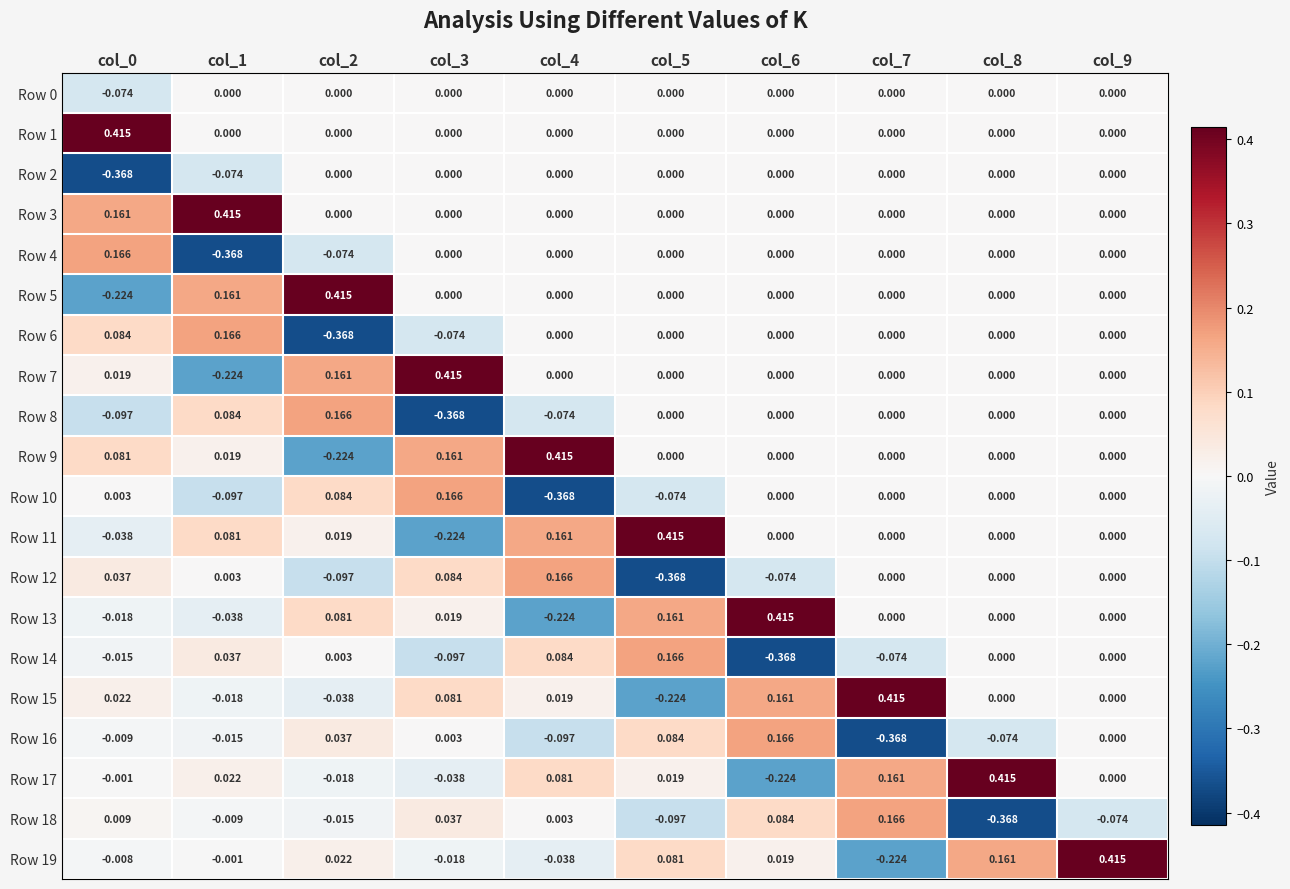

Is the value of Row 17 at col_8 greater than the value of Row 10 at col_1?

Yes